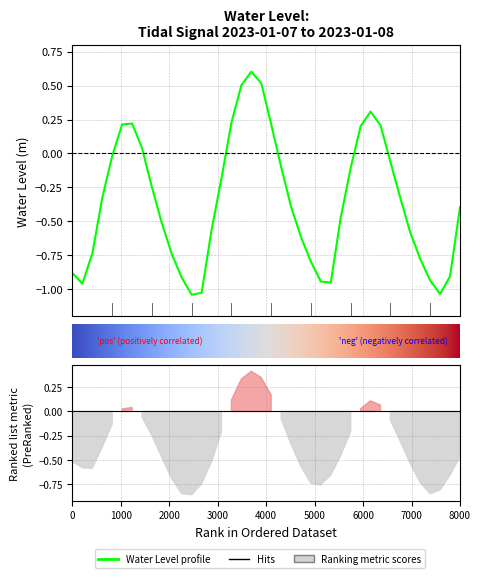

Is it true that the value at 2023-01-08 01:00 is -1.7?

False